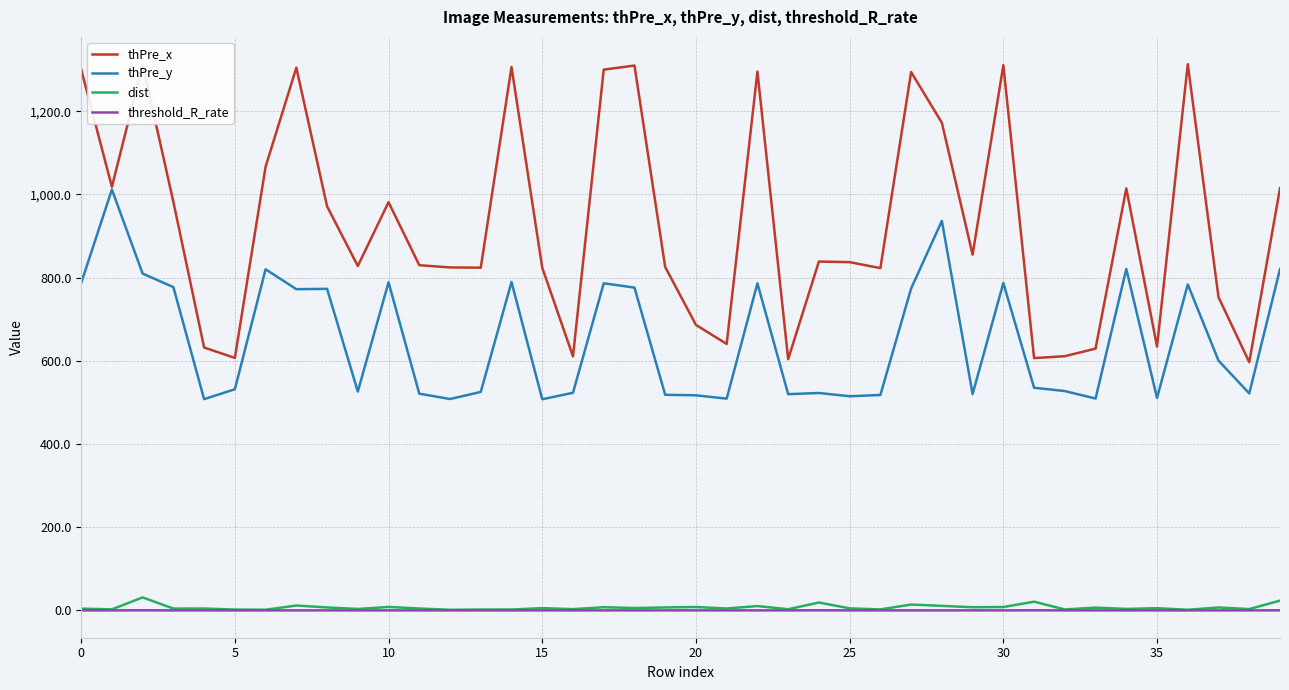

Which series has the largest range (max minus min)?

thPre_x